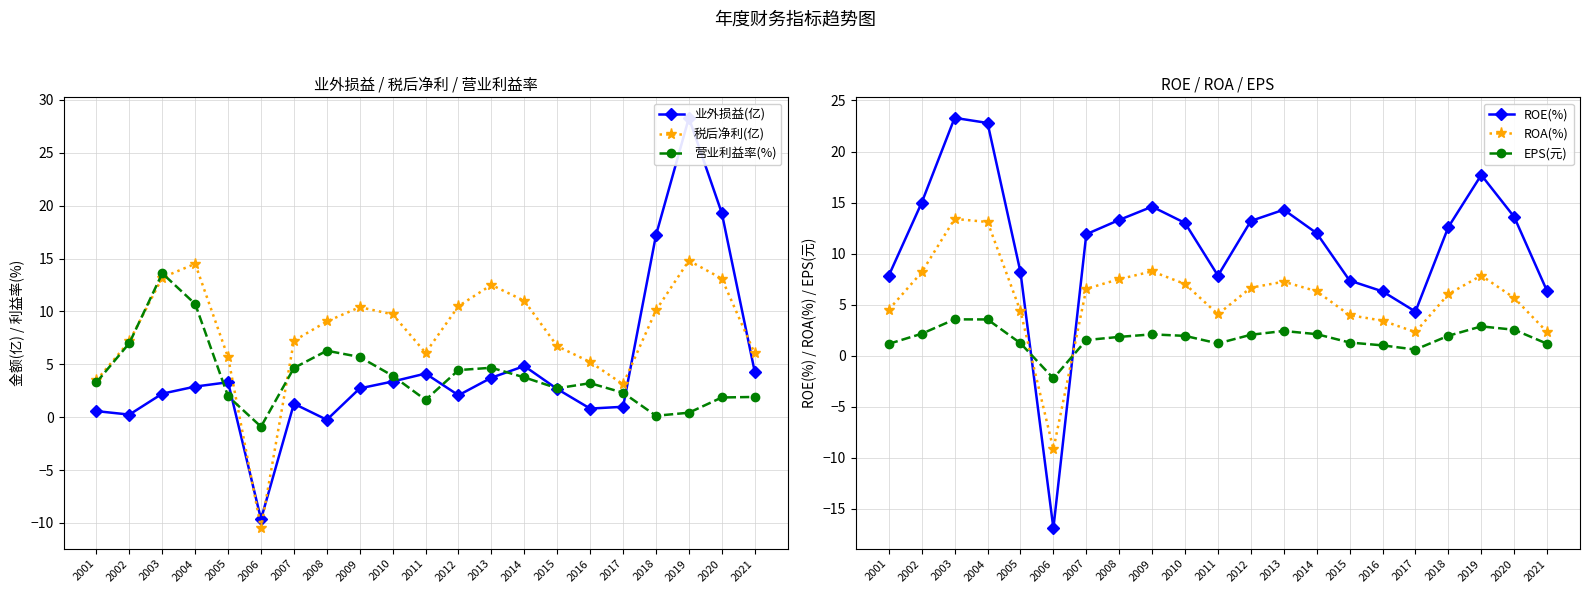

How many values in the 营业利益率(%) series are below 3?

9